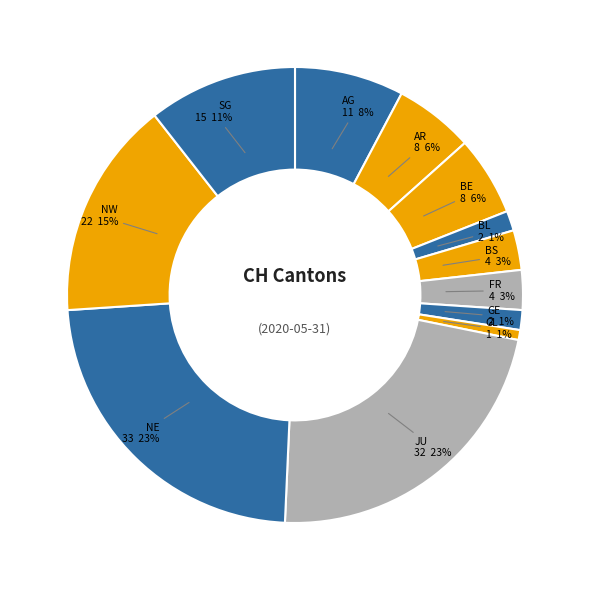

Is it true that SG is 24% of the pie?

False